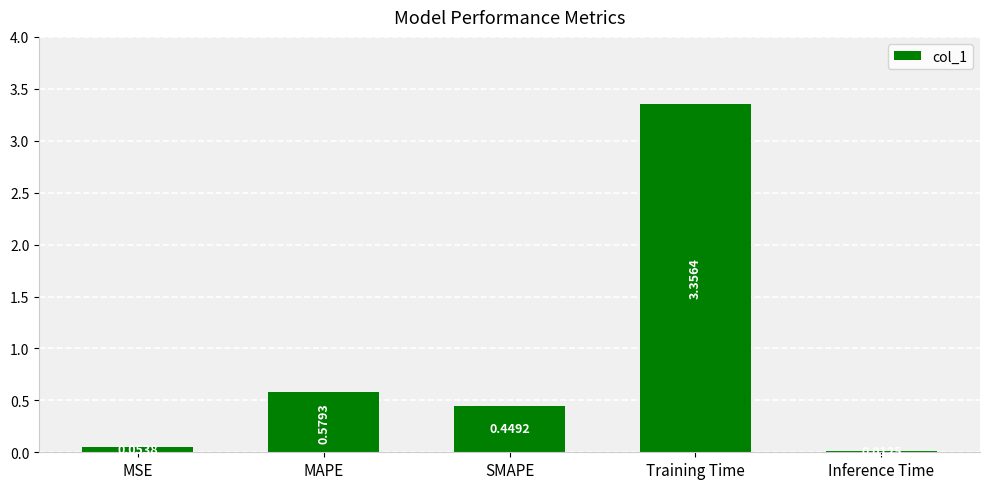

What position from the right is MAPE?

4